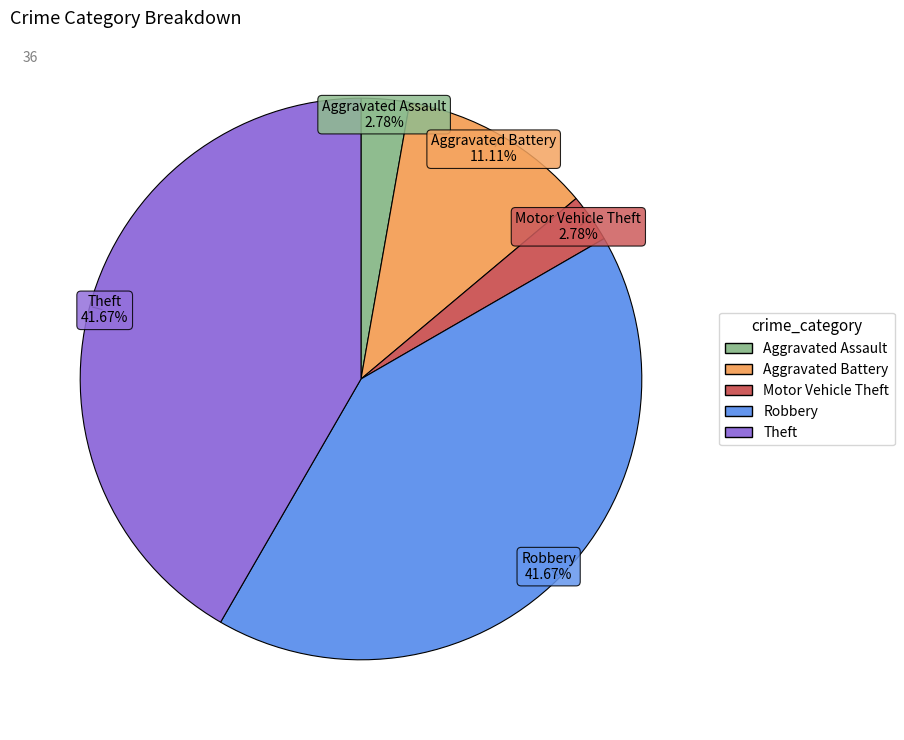

Is Aggravated Assault the majority of the pie?

No